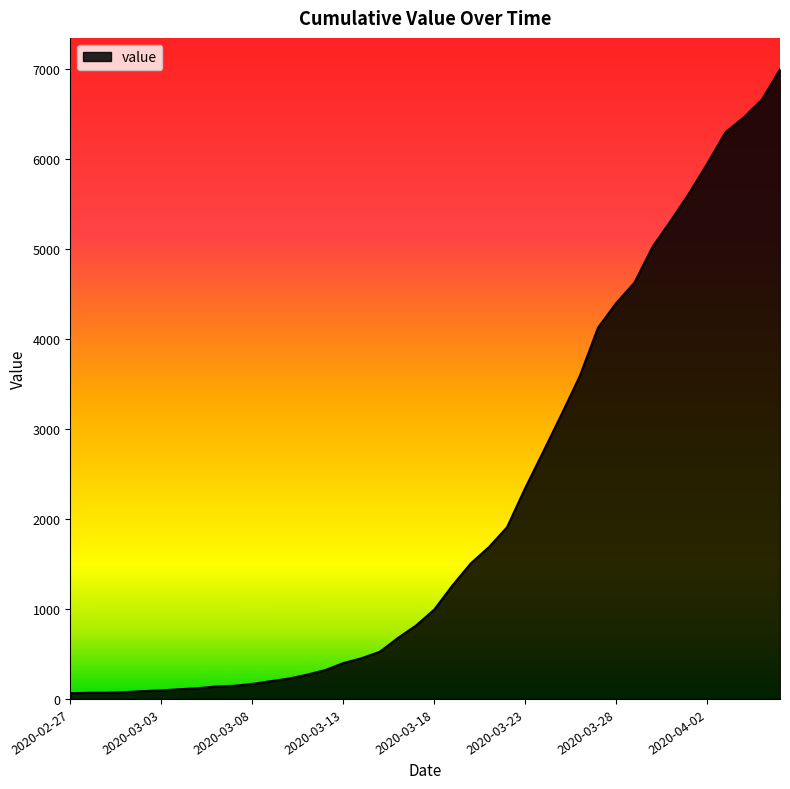

How many lines are shown in the chart?

1